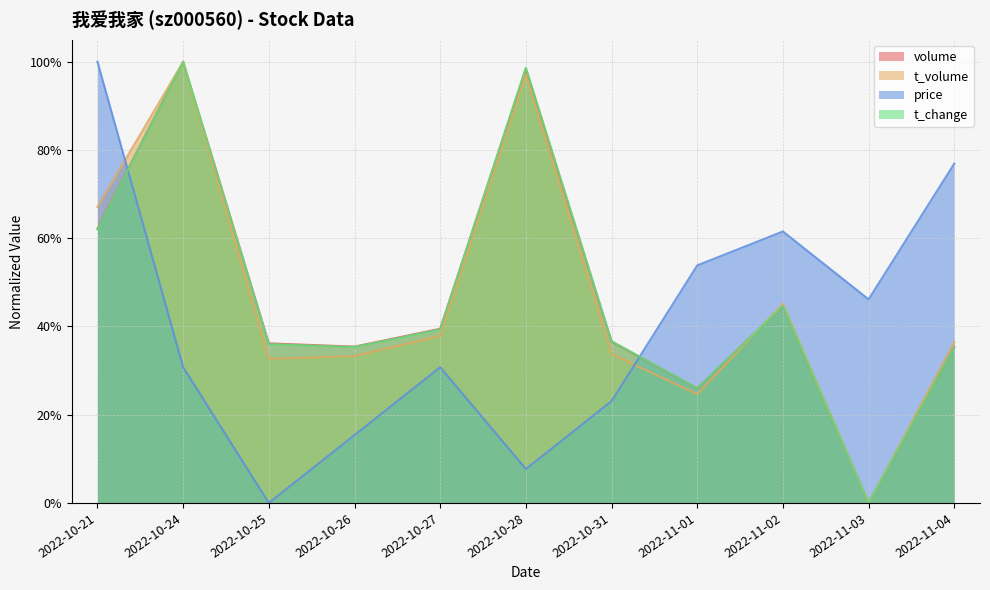

Reading right to left, what are all the values shown in this chart?

volume: 2022-11-04=0.4	2022-11-03=0.0	2022-11-02=0.4	2022-11-01=0.3	2022-10-31=0.4	2022-10-28=1.0	2022-10-27=0.4	2022-10-26=0.4	2022-10-25=0.4	2022-10-24=1.0	2022-10-21=0.6
t_volume: 2022-11-04=0.4	2022-11-03=0.0	2022-11-02=0.5	2022-11-01=0.2	2022-10-31=0.3	2022-10-28=1.0	2022-10-27=0.4	2022-10-26=0.3	2022-10-25=0.3	2022-10-24=1.0	2022-10-21=0.7
price: 2022-11-04=0.8	2022-11-03=0.5	2022-11-02=0.6	2022-11-01=0.5	2022-10-31=0.2	2022-10-28=0.1	2022-10-27=0.3	2022-10-26=0.2	2022-10-25=0.0	2022-10-24=0.3	2022-10-21=1.0
t_change: 2022-11-04=0.4	2022-11-03=0.0	2022-11-02=0.4	2022-11-01=0.3	2022-10-31=0.4	2022-10-28=1.0	2022-10-27=0.4	2022-10-26=0.4	2022-10-25=0.4	2022-10-24=1.0	2022-10-21=0.6